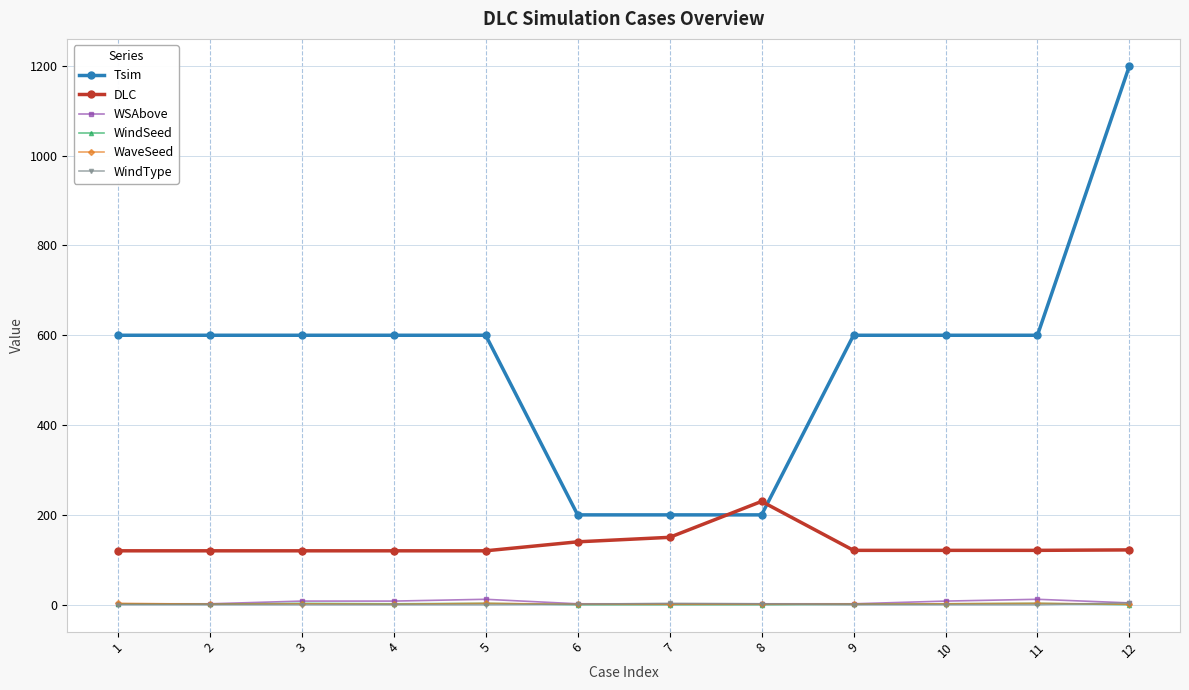

At which category is the sum across all series the highest?

12